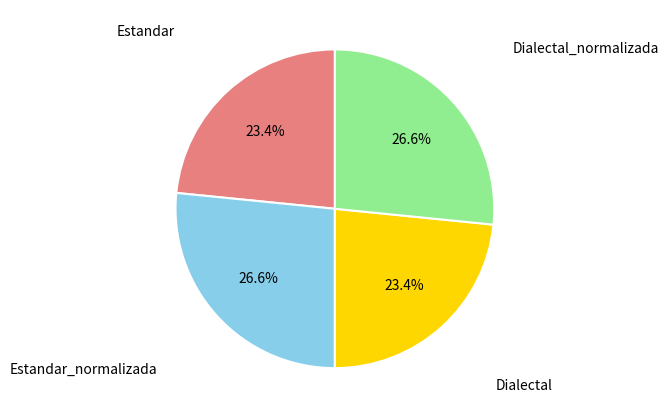

Is there a majority slice in this chart?

No